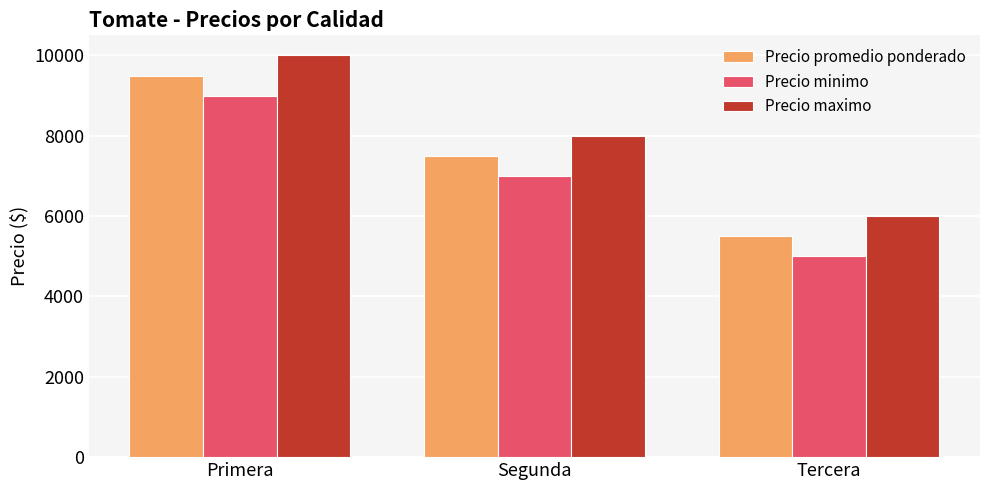

What is the sum of all Precio maximo values?

24000